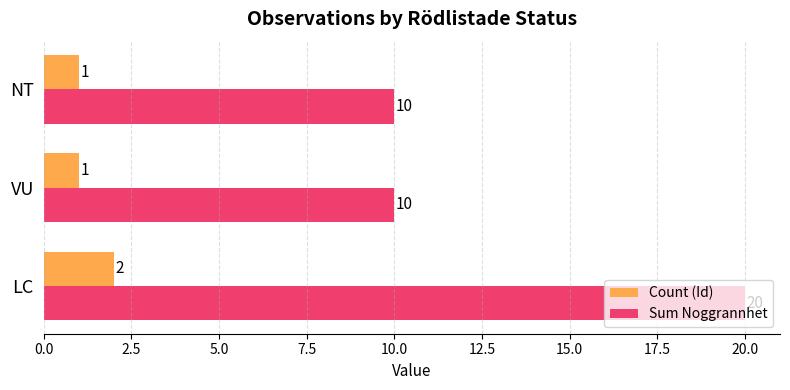

What is the lowest value of the Sum Noggrannhet series?

10